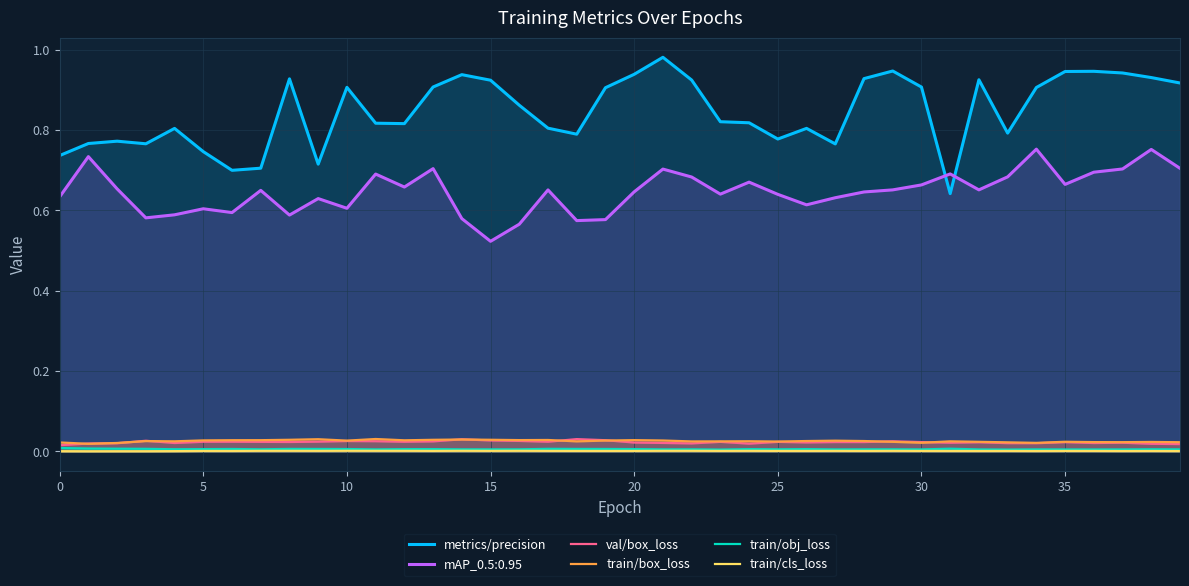

What is the sum of all metrics/precision values?

33.9